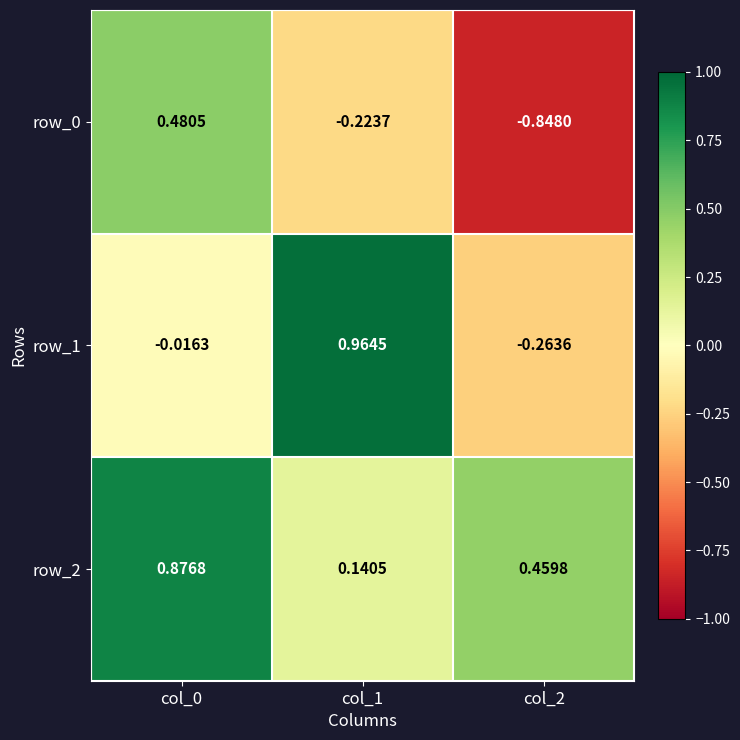

The value of row_0 at col_2 is -1.1. True or false?

False